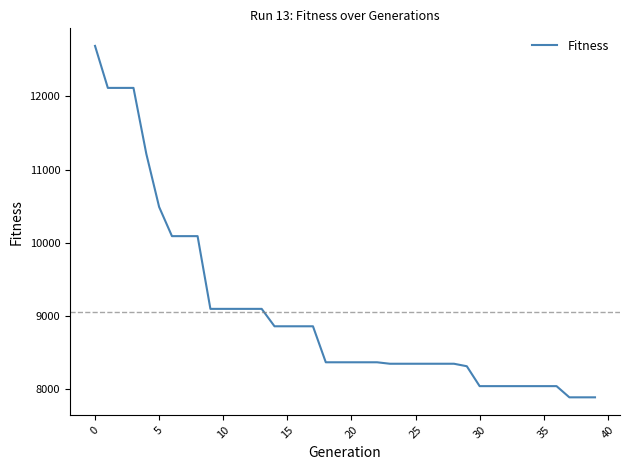

What is the greatest value displayed?

12690